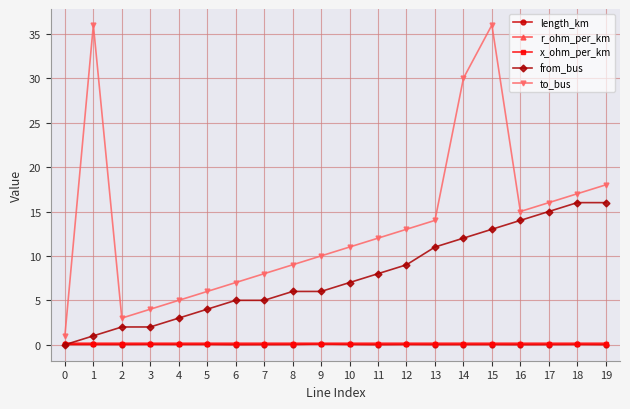

At which category is the sum across all series the highest?

15